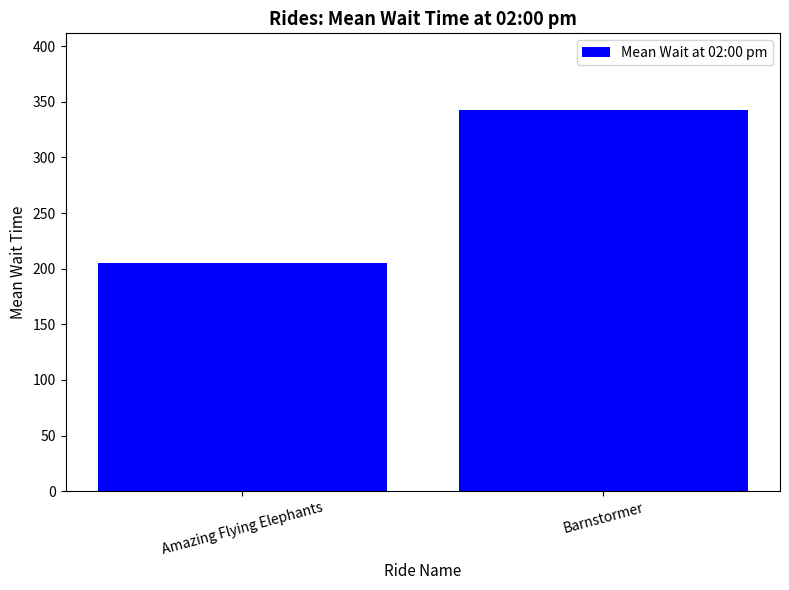

What is the label of the 1st bar from the left?

Amazing Flying Elephants